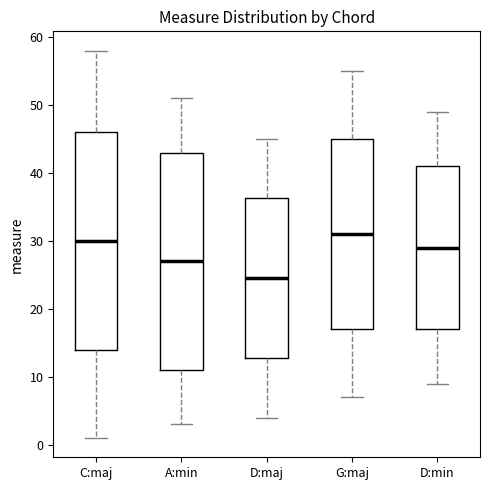

Reading left to right, read every box against the y-axis: the position of its median line, the range the box covers, and the ends of its whiskers. The values are not printed on the chart, so give them approximately, as read against the axis.

C:maj: median 30, box 14 to 46, whiskers 1 to 58
A:min: median 27, box 11 to 43, whiskers 3 to 51
D:maj: median 25, box 13 to 36, whiskers 4 to 45
G:maj: median 31, box 17 to 45, whiskers 7 to 55
D:min: median 29, box 17 to 41, whiskers 9 to 49